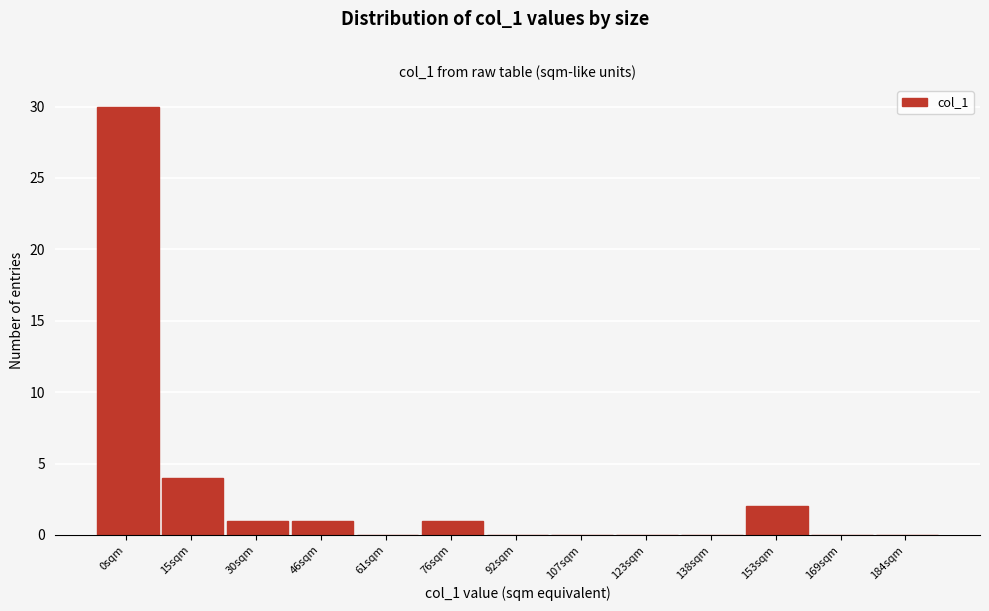

Reading left to right, what are all the values shown in this chart?

0sqm=30	15sqm=4	30sqm=1	46sqm=1	61sqm=0	76sqm=1	92sqm=0	107sqm=0	123sqm=0	138sqm=0	153sqm=2	169sqm=0	184sqm=0